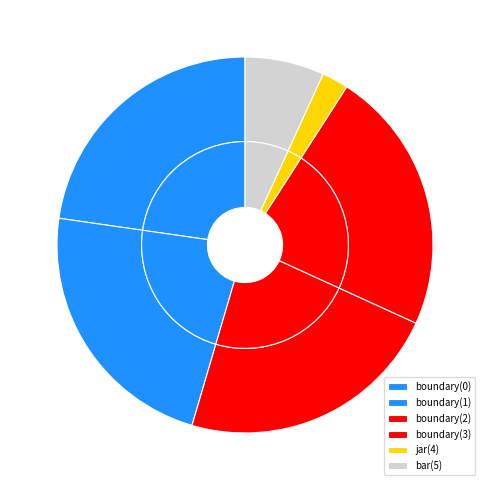

Is there any slice that represents more than half of the pie?

No